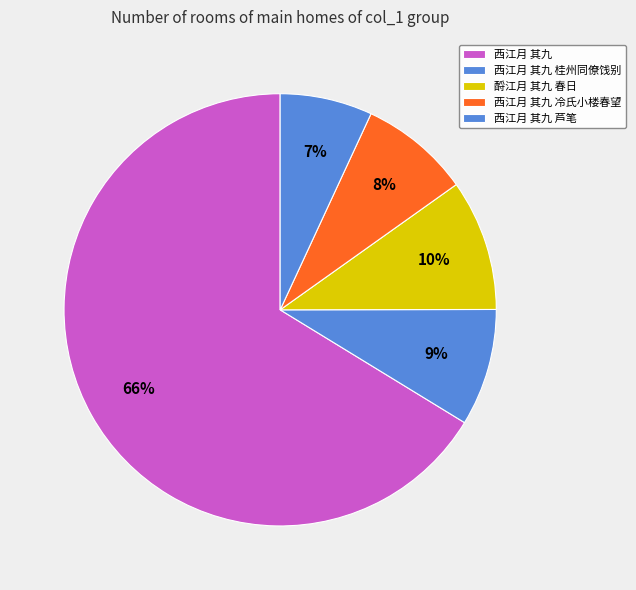

Which category has the biggest portion of the pie?

西江月 其九